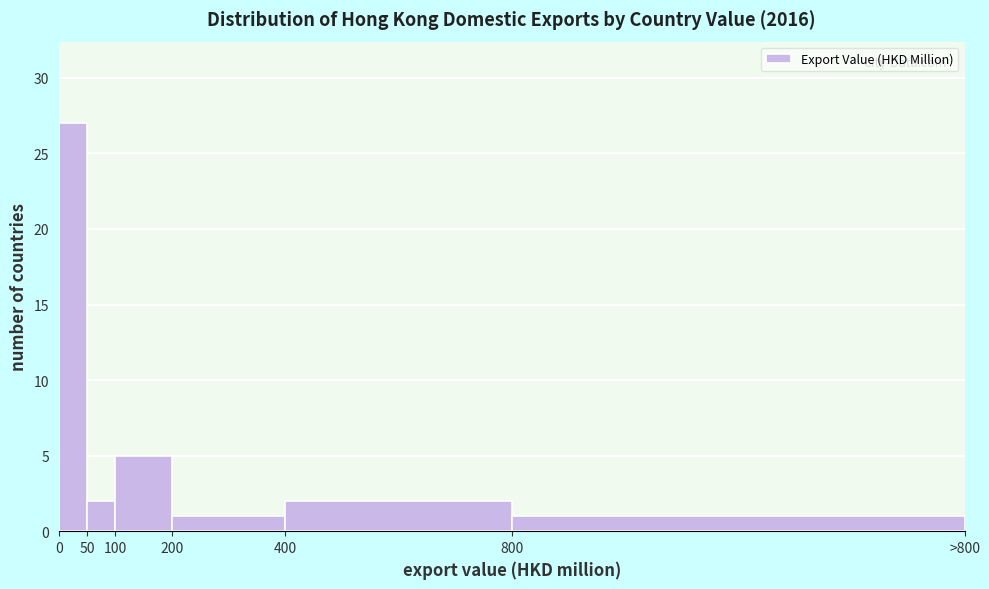

Reading left to right, transcribe all the data shown in this chart.

0=27	50=2	100=5	200=1	400=2	800=1